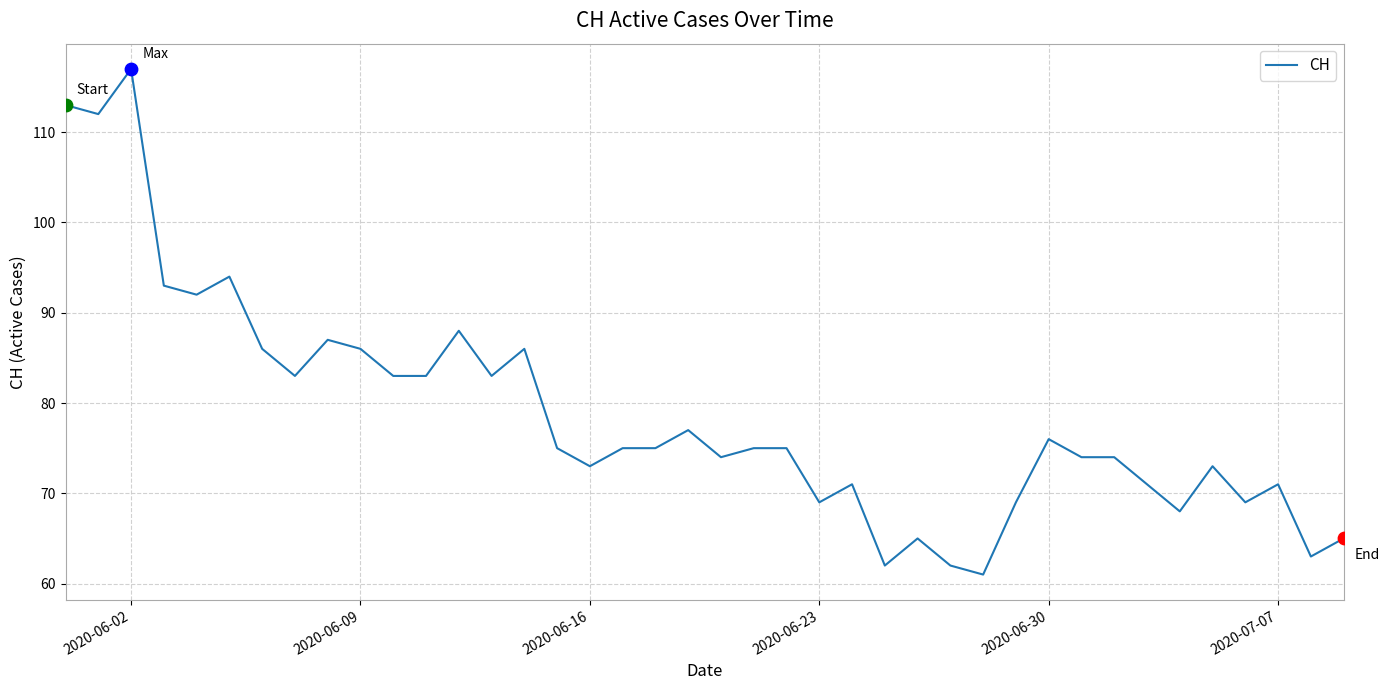

What is the greatest value displayed?

117